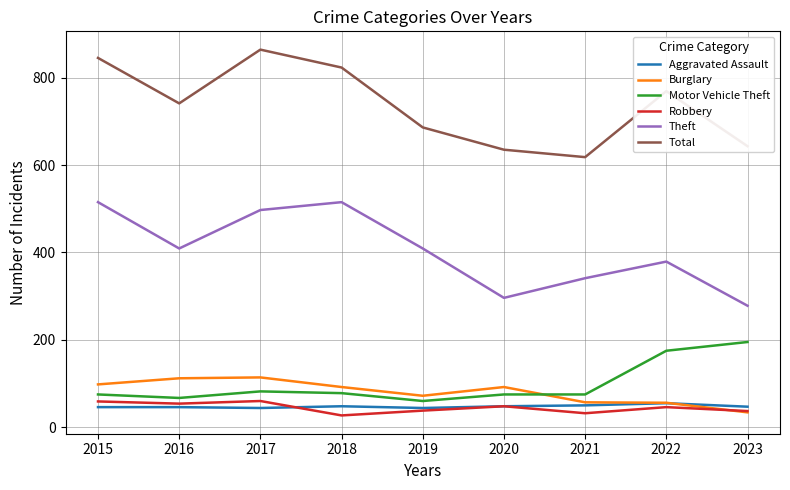

What is the difference between the maximum and second lowest values in the Burglary series?

58